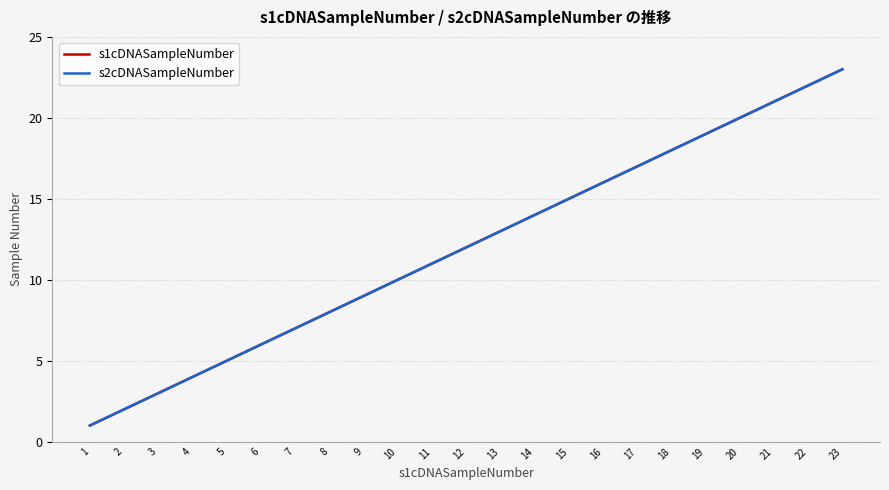

At which category does the chart reach its peak across all series?

23